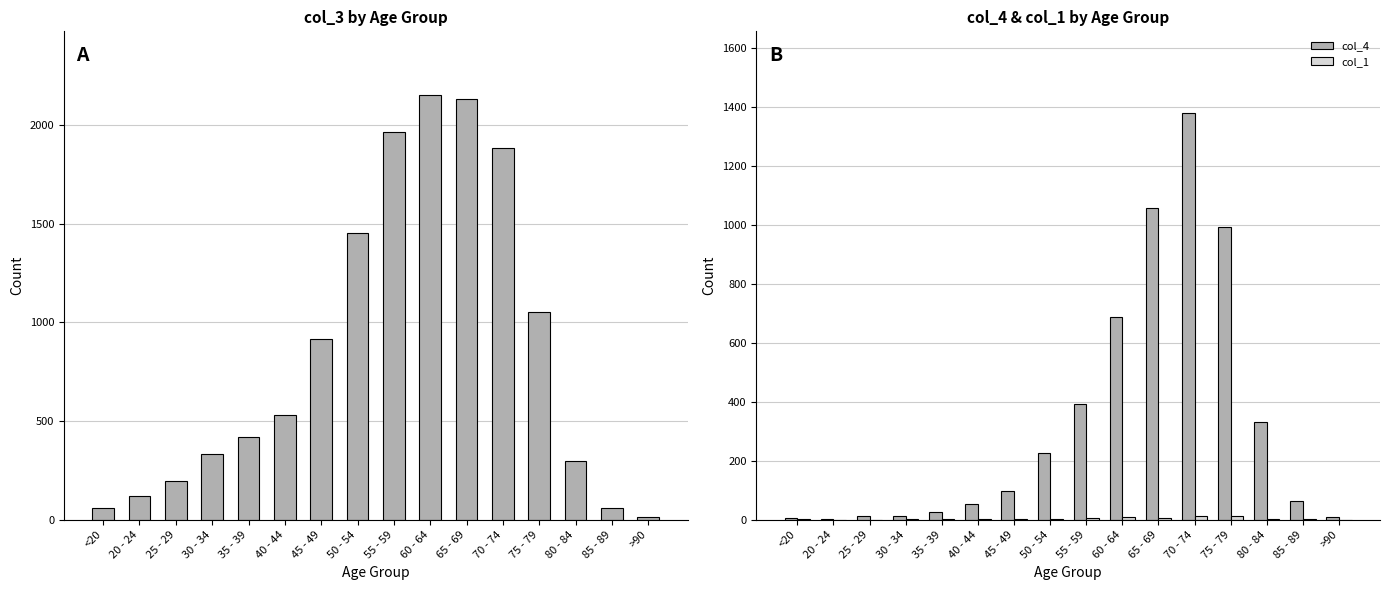

True or false: col_4 has a value of 26 at 35 - 39.

True